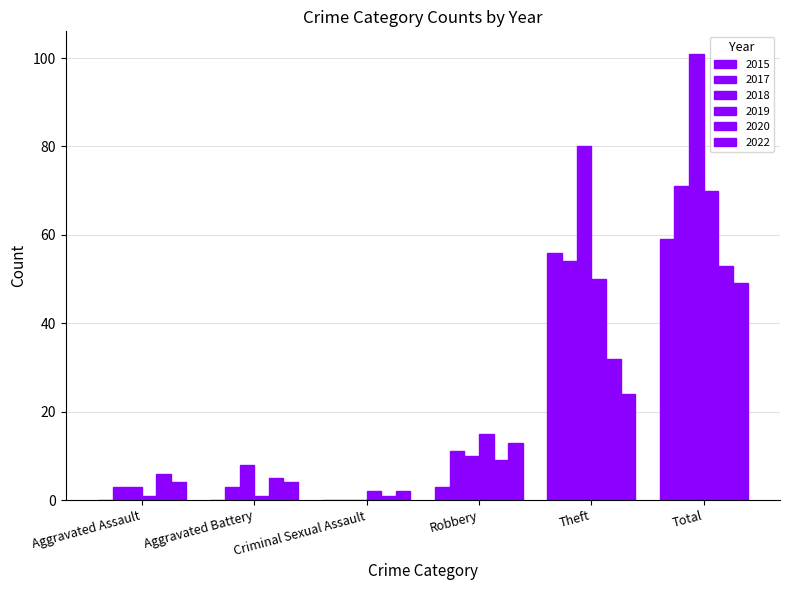

List the series in order of their peak value, lowest first.

2022, 2020, 2015, 2019, 2017, 2018